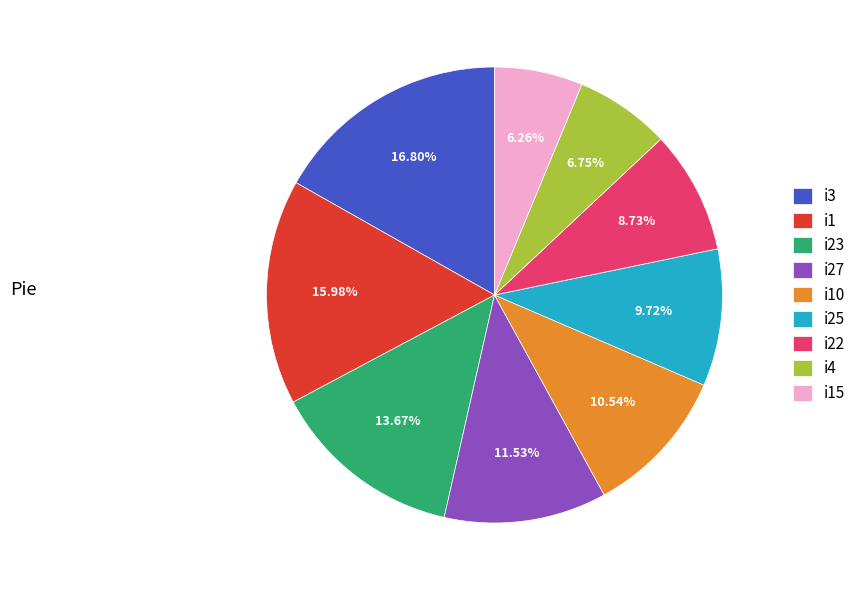

Is there a majority slice in this chart?

No